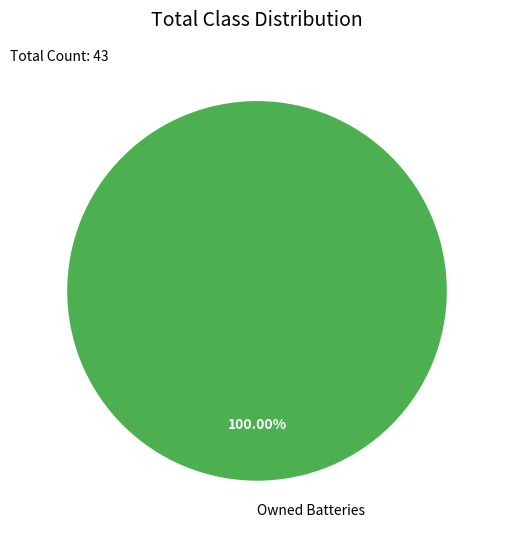

What is the majority slice?

Owned Batteries